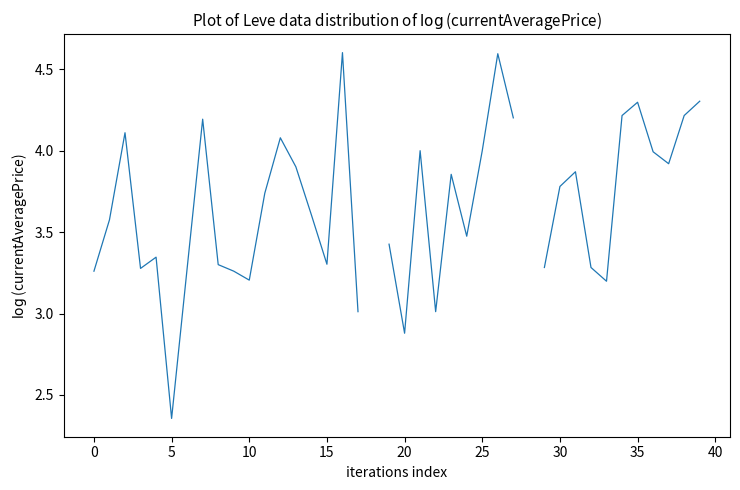

How many values are below 3?

2